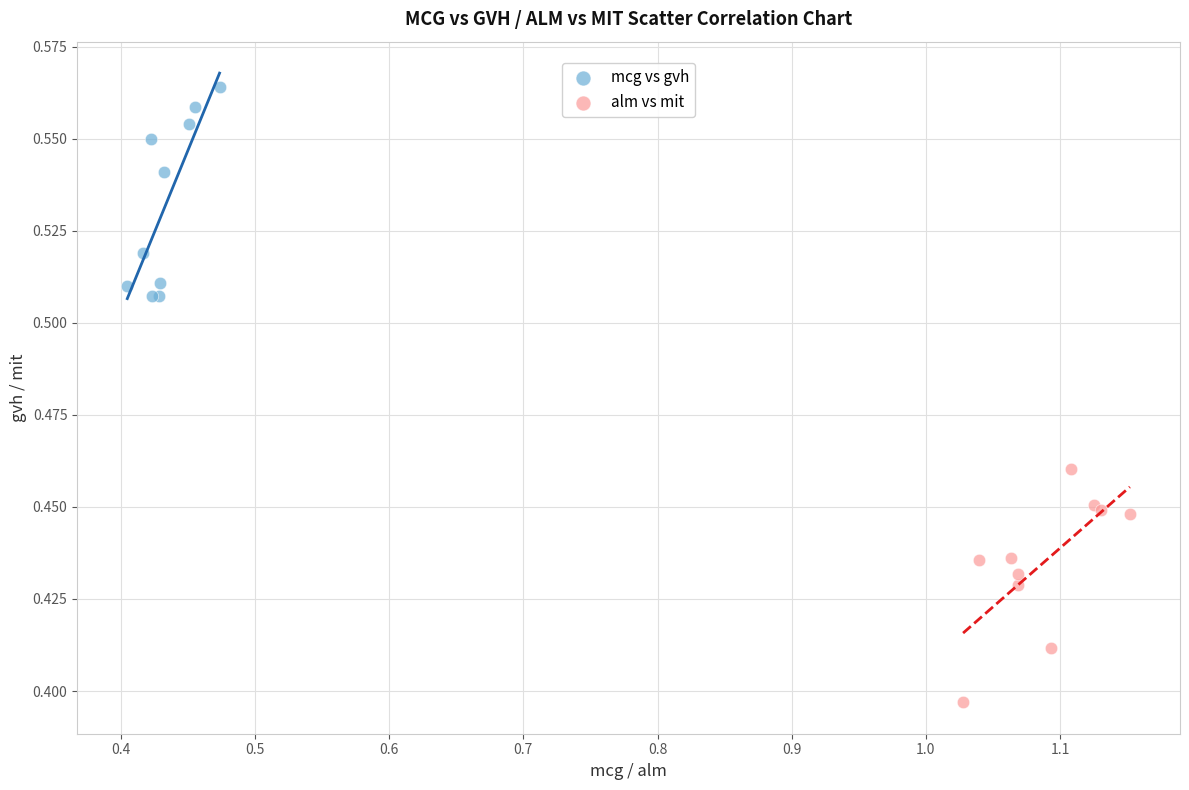

Which series contains the highest Y value?

mcg vs gvh